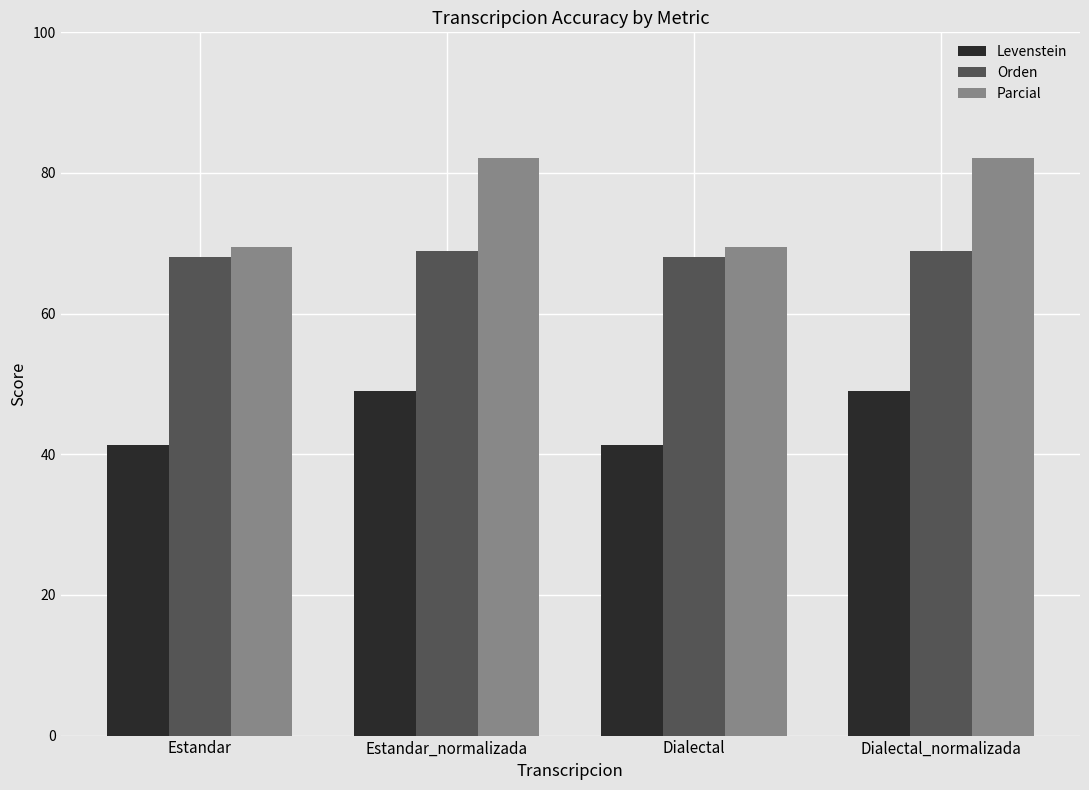

Which series has the largest range (max minus min)?

Parcial